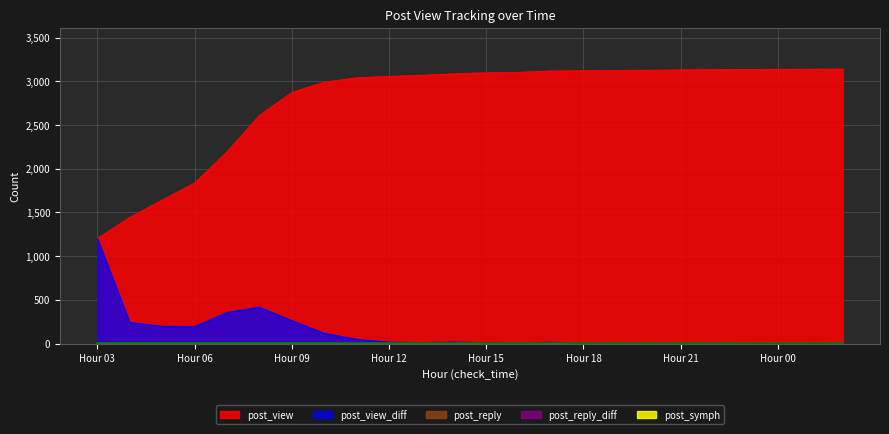

What is the difference between the highest and lowest values at 22?

3133